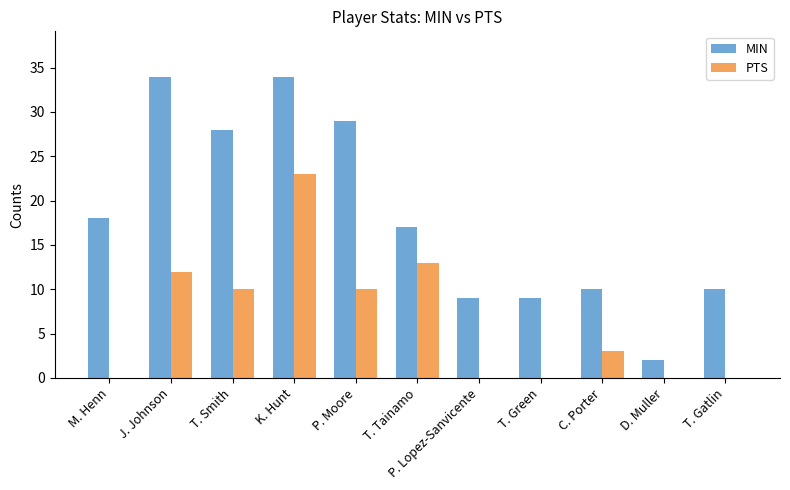

At which label does PTS reach its peak?

K. Hunt